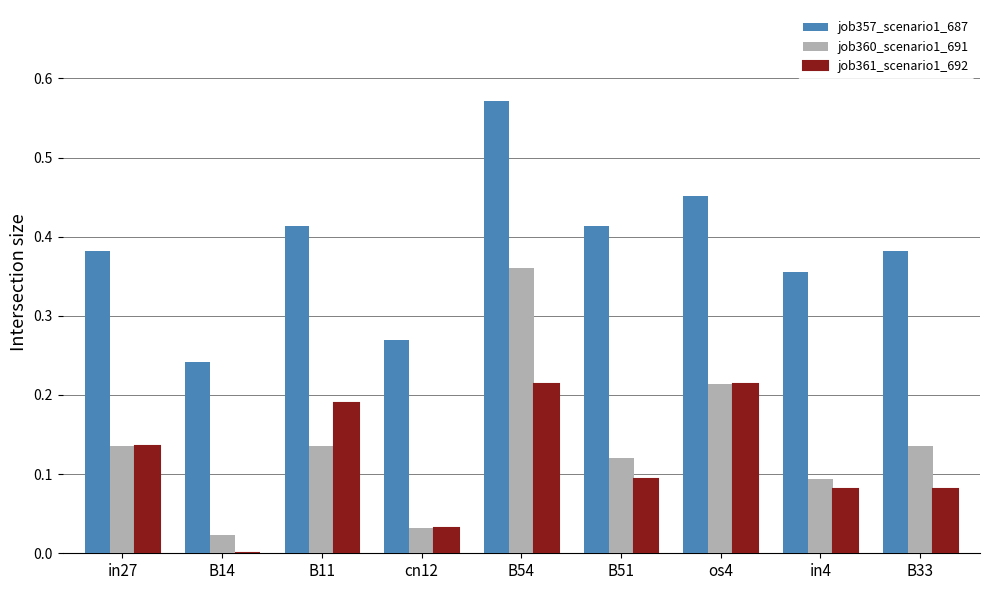

At which category is the sum across all series the highest?

B54